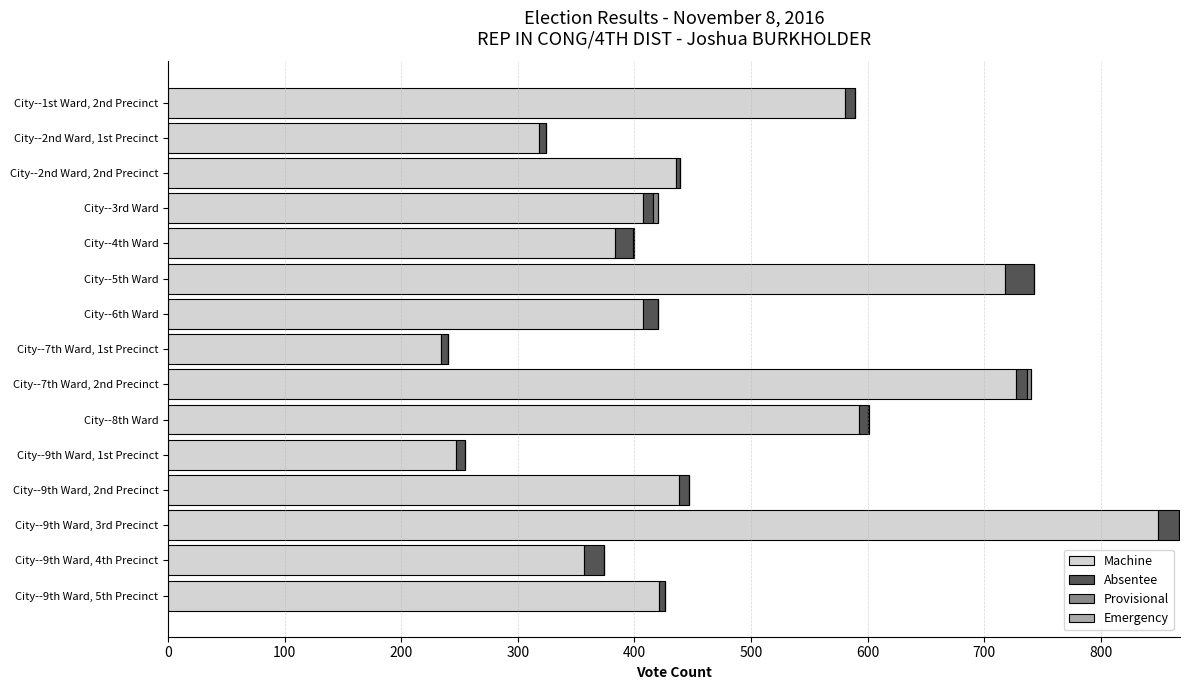

At which category is the sum across all series the highest?

City--9th Ward, 3rd Precinct